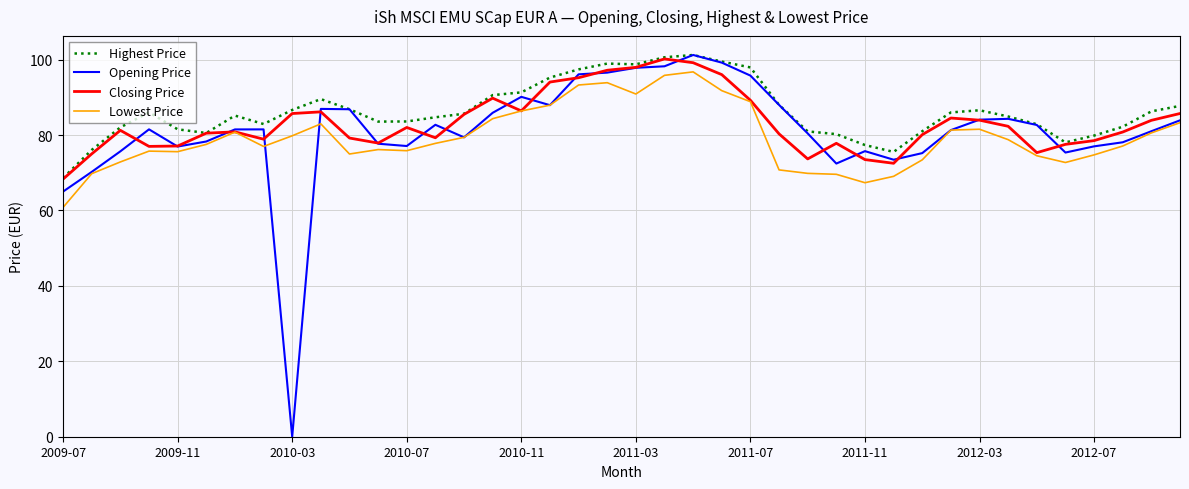

True or false: Highest Price and Lowest Price intersect in this chart.

False